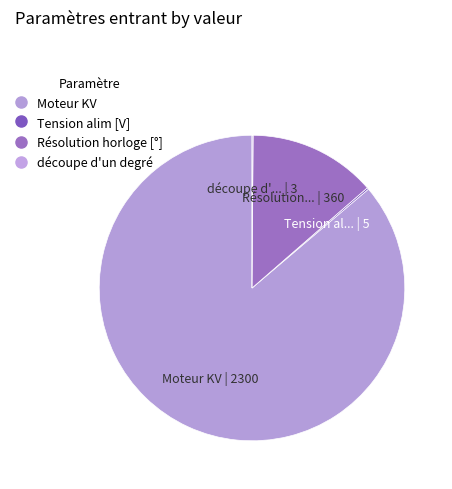

How many slices are in this pie chart?

4